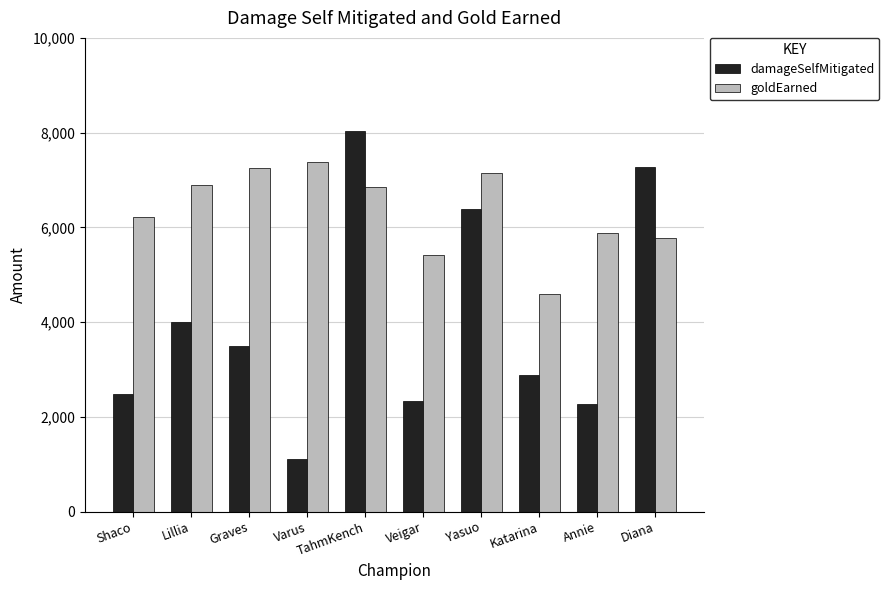

Where does the damageSelfMitigated series first go above 3486?

Lillia